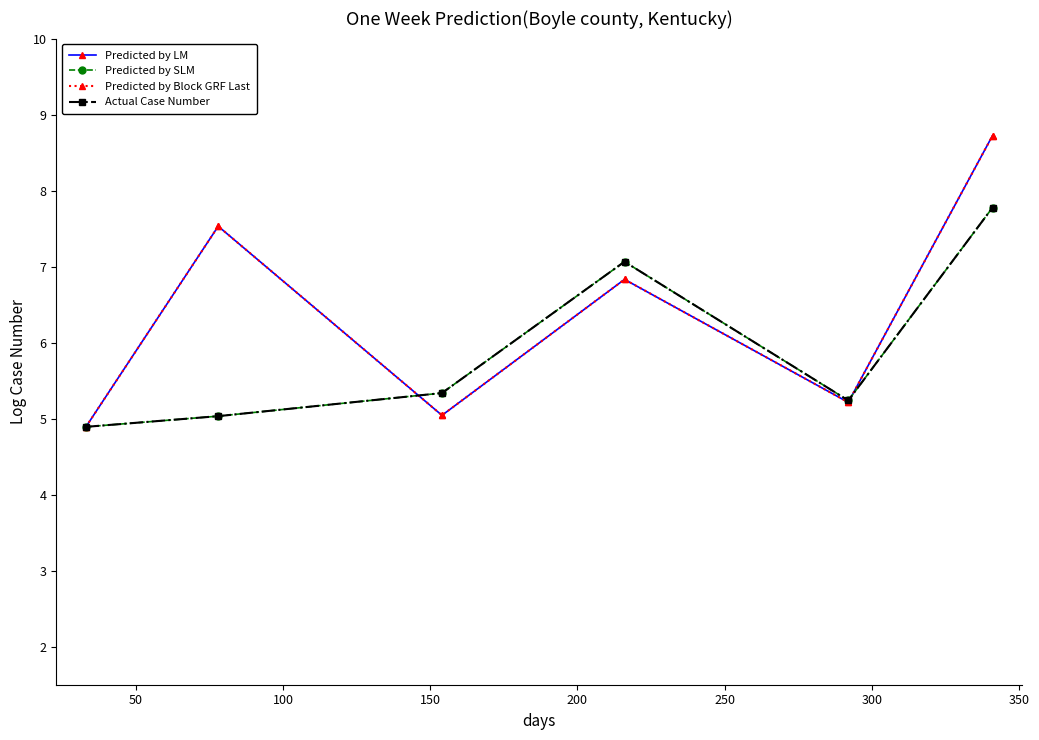

What is the difference between the second highest and minimum values in the Predicted by LM series?

2.6